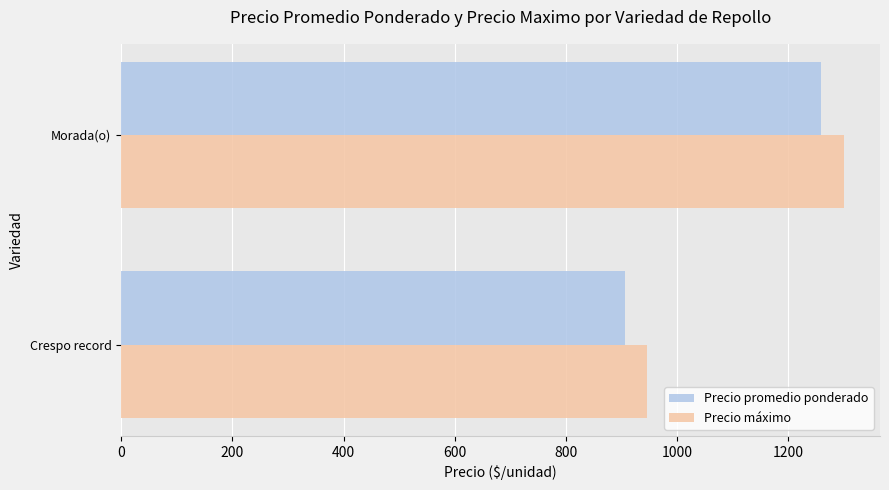

Rank the categories by Precio promedio ponderado value from lowest to highest.

Crespo record, Morada(o)